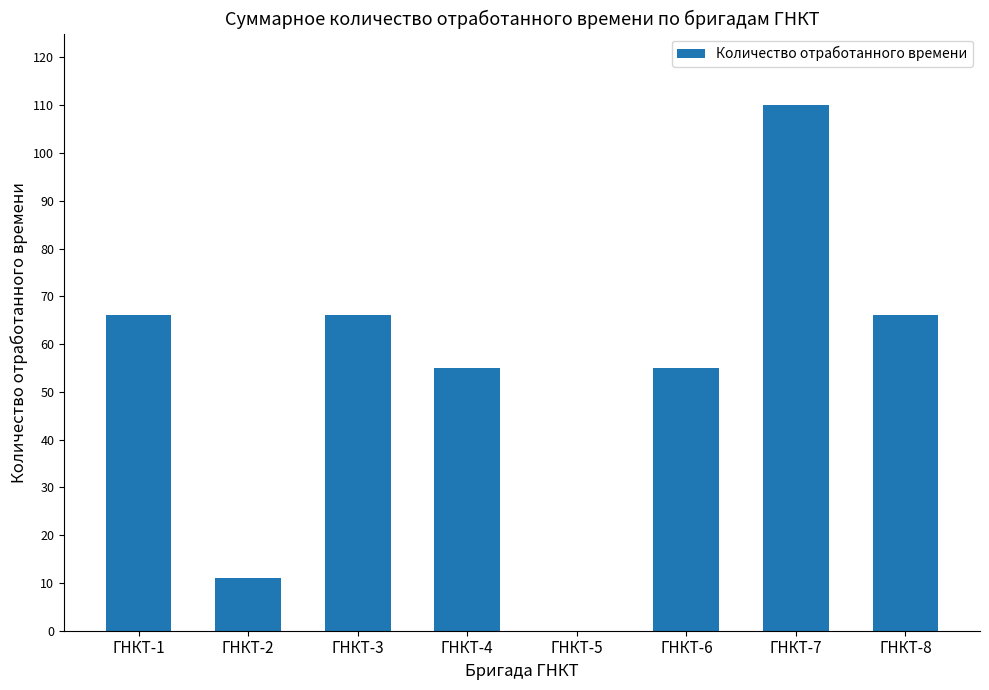

What is the sum of all values?

429